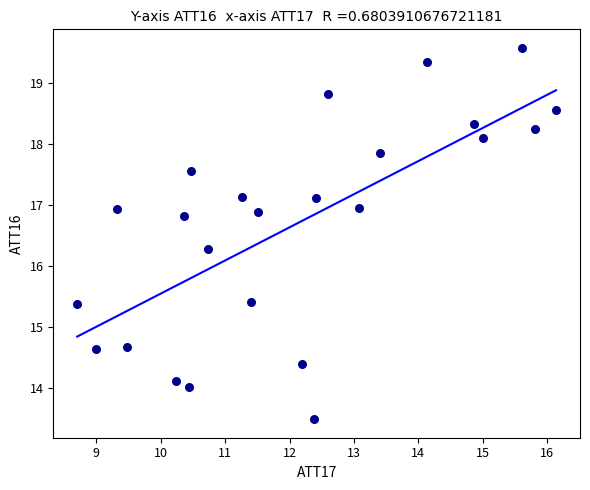

What is the range of X values (max minus min)?

7.4